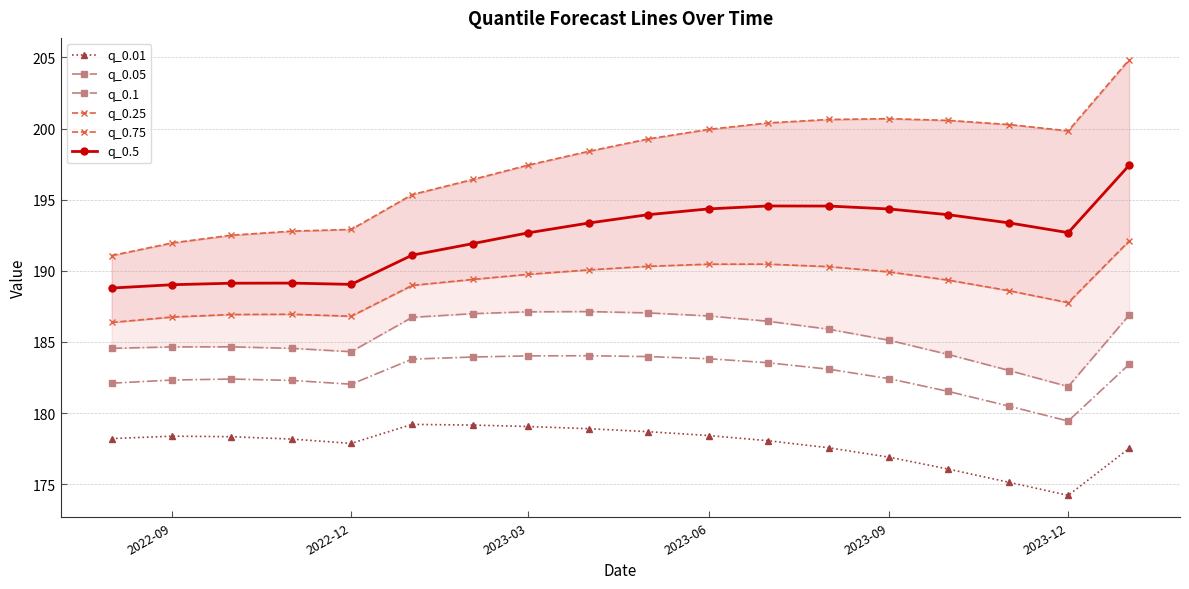

What are all the series names shown in the legend?

q_0.01, q_0.05, q_0.1, q_0.25, q_0.75, q_0.5